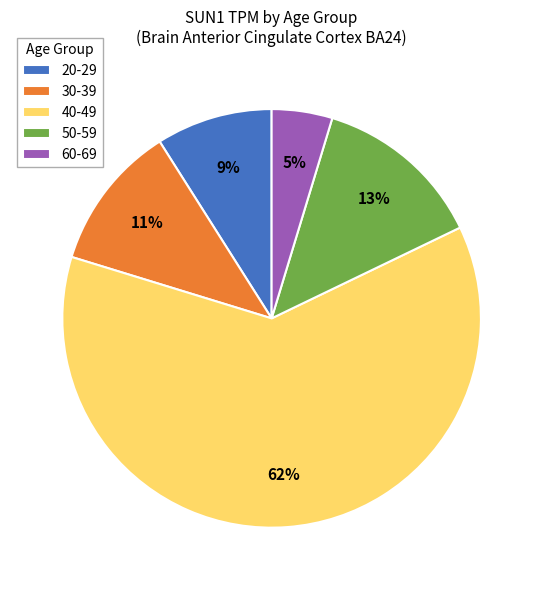

Which category has the smallest portion of the pie?

60-69